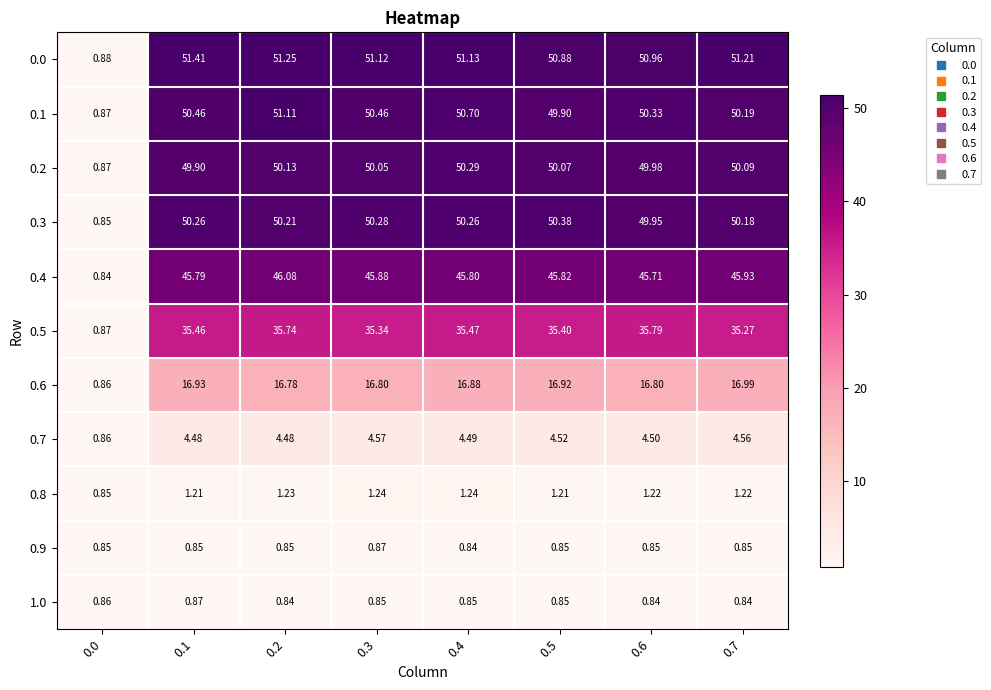

Is the value of 0.7 at 0.4 greater than the value of 0.6 at 0.4?

No